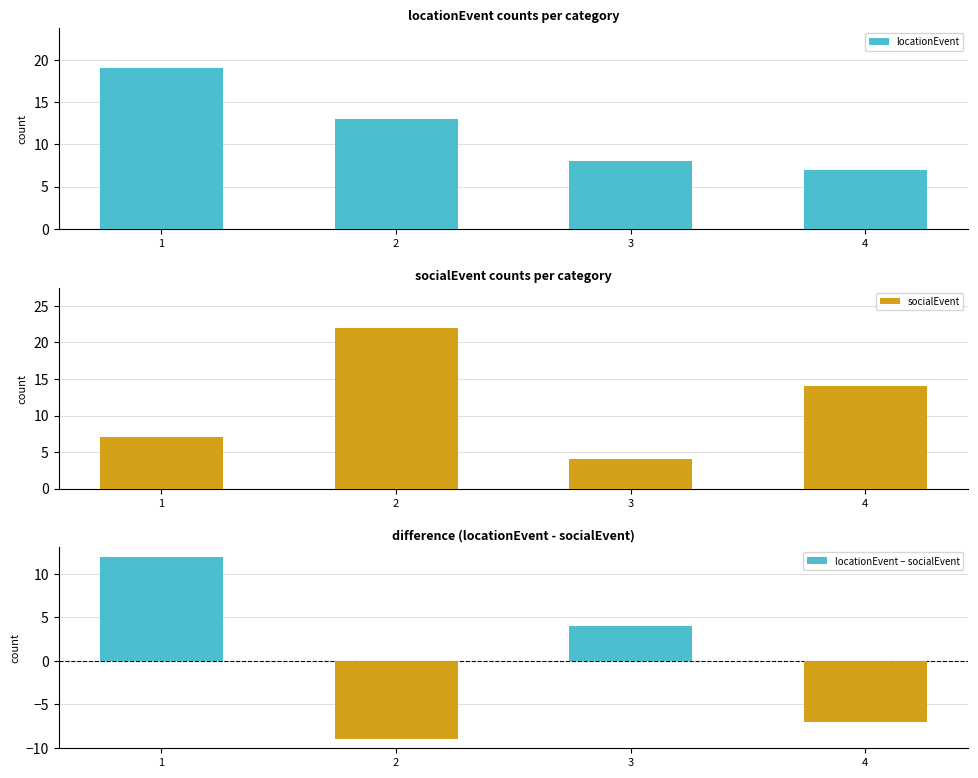

How many bars are there in each group?

3